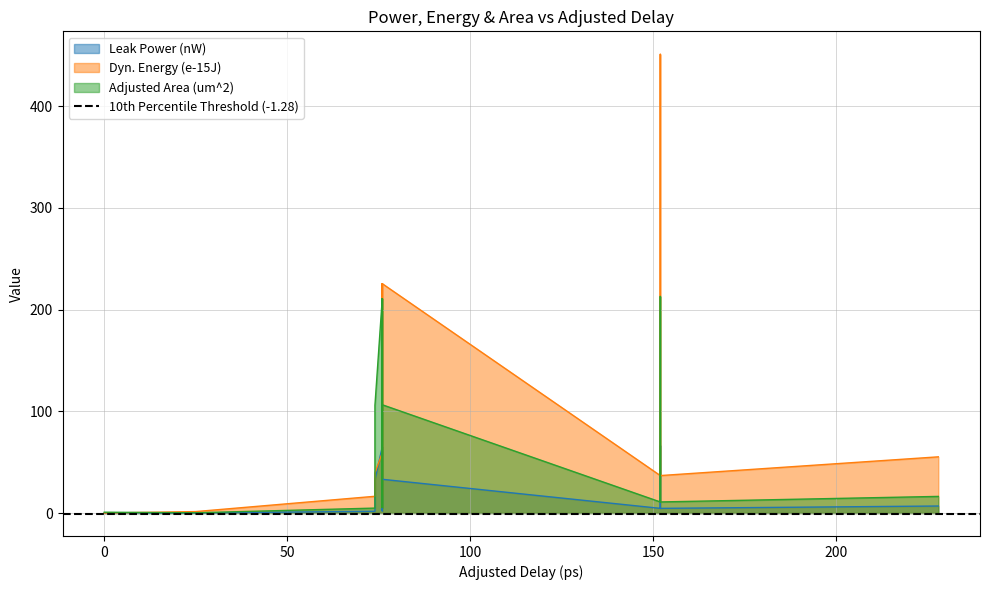

What is the value of the Adjusted Area (um^2) point at the 10th from the left?

213.0